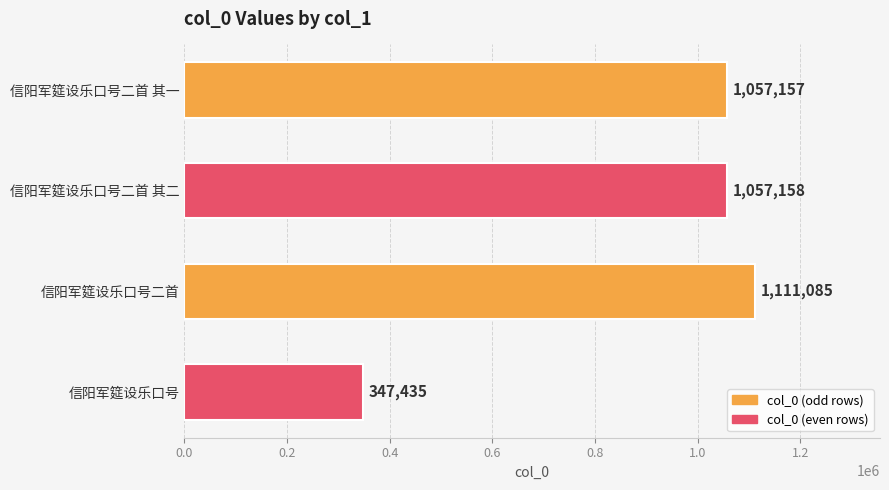

Rank the categories by value from lowest to highest.

信阳军筵设乐口号, 信阳军筵设乐口号二首 其一, 信阳军筵设乐口号二首 其二, 信阳军筵设乐口号二首